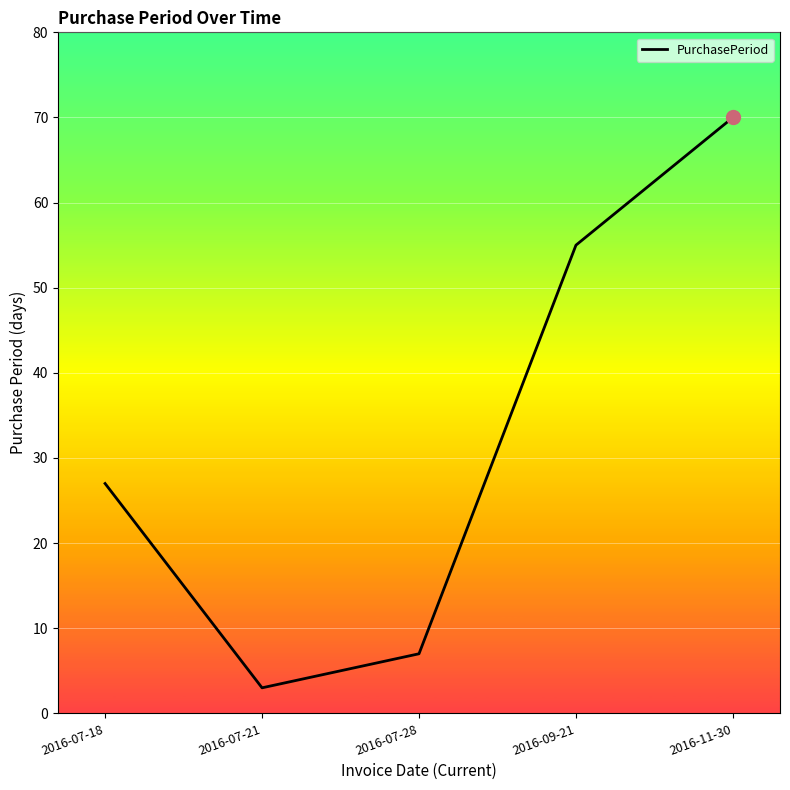

Where is the first local minimum?

2016-07-21